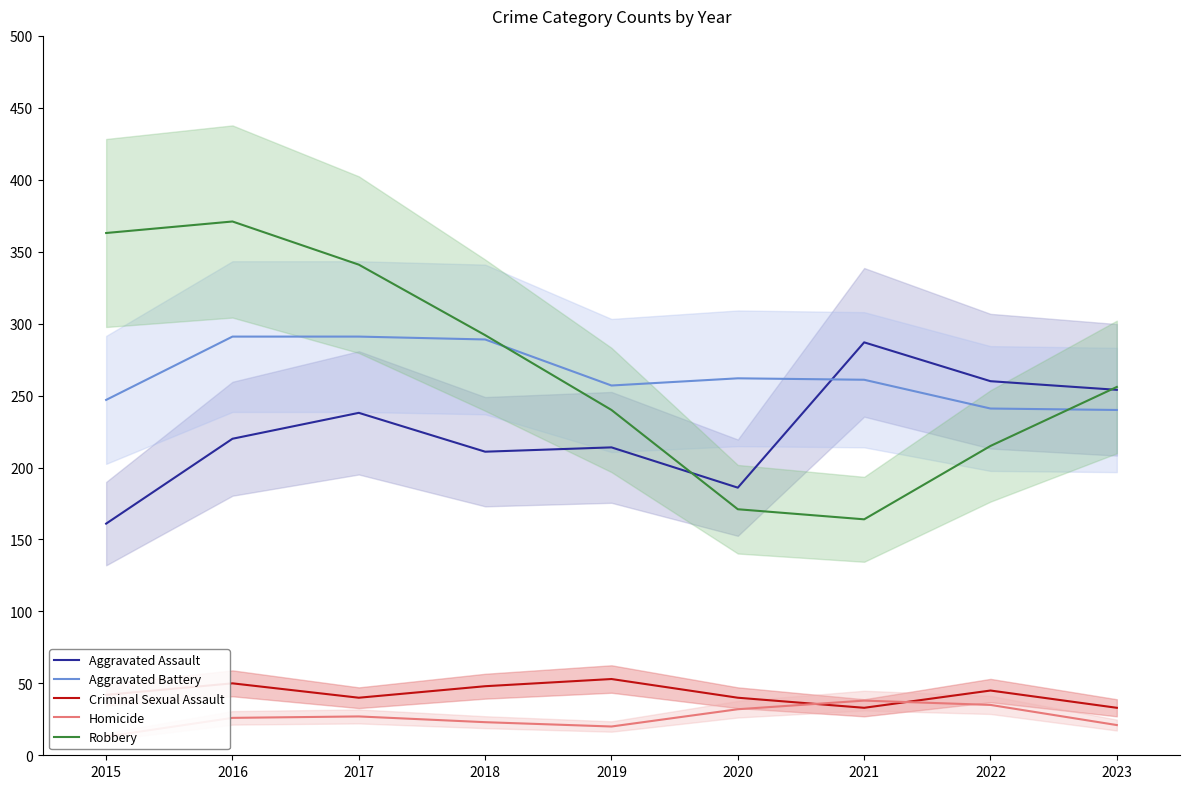

Reading left to right, extract all data points from this chart.

Aggravated Assault: 2015=161	2016=220	2017=238	2018=211	2019=214	2020=186	2021=287	2022=260	2023=254
Aggravated Battery: 2015=247	2016=291	2017=291	2018=289	2019=257	2020=262	2021=261	2022=241	2023=240
Criminal Sexual Assault: 2015=42	2016=50	2017=40	2018=48	2019=53	2020=40	2021=33	2022=45	2023=33
Homicide: 2015=13	2016=26	2017=27	2018=23	2019=20	2020=32	2021=38	2022=35	2023=21
Robbery: 2015=363	2016=371	2017=341	2018=292	2019=240	2020=171	2021=164	2022=215	2023=256